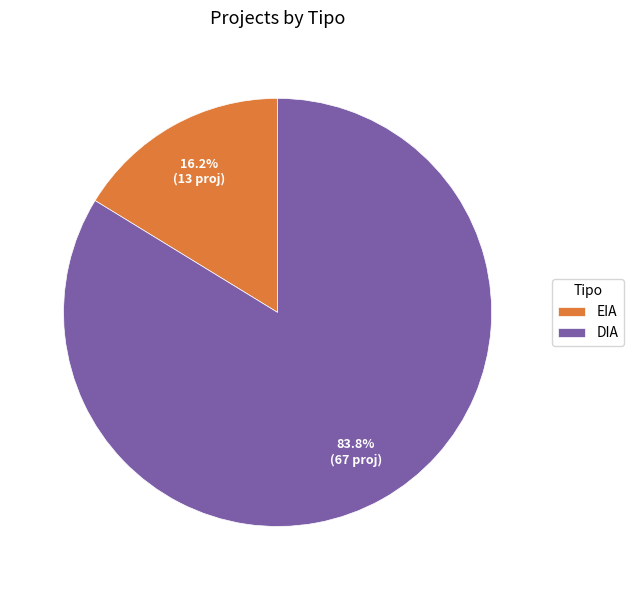

True or false: EIA accounts for 16% of the total.

True